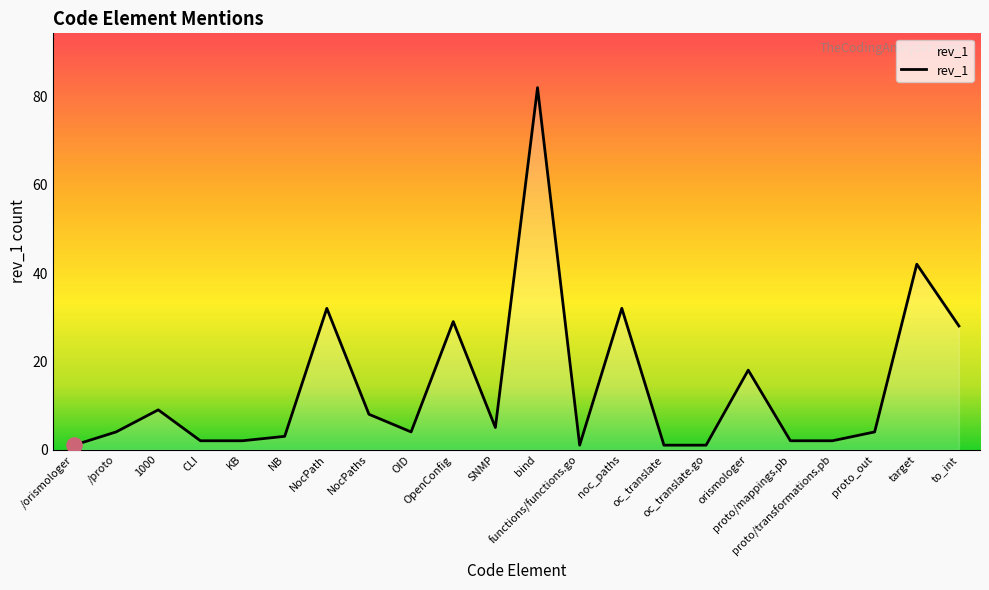

What is the change in value from NocPaths to proto_out?

-4